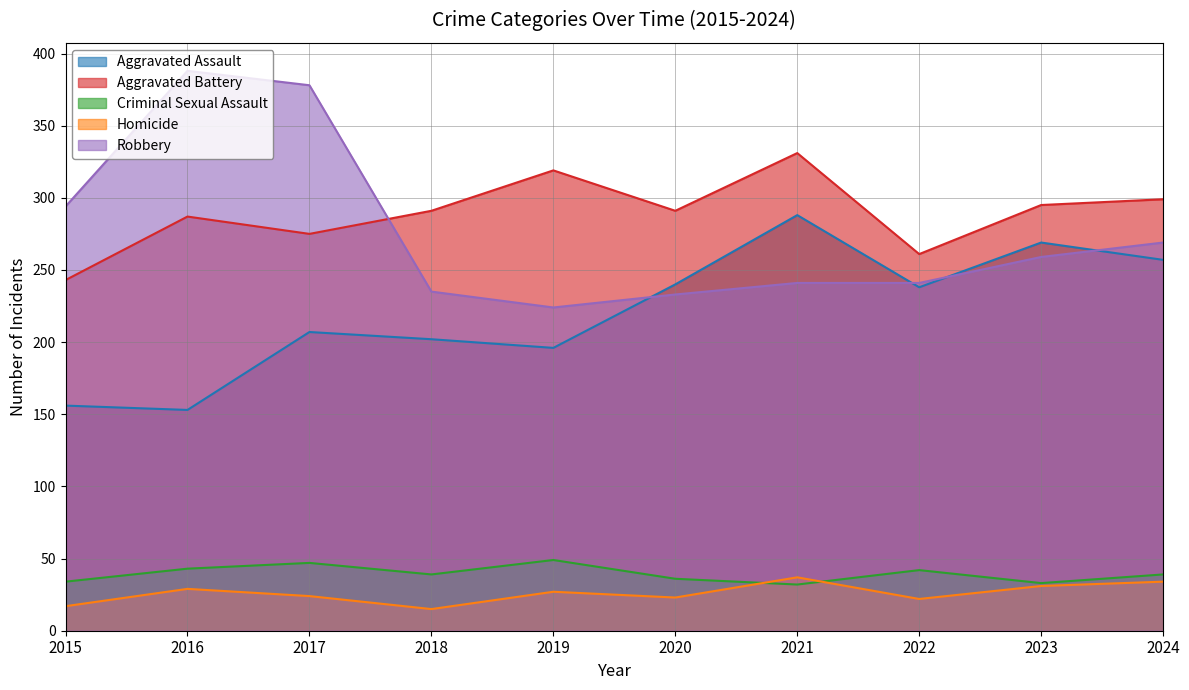

List the labels in order of Aggravated Battery value, largest first.

2021, 2019, 2024, 2023, 2018, 2020, 2016, 2017, 2022, 2015